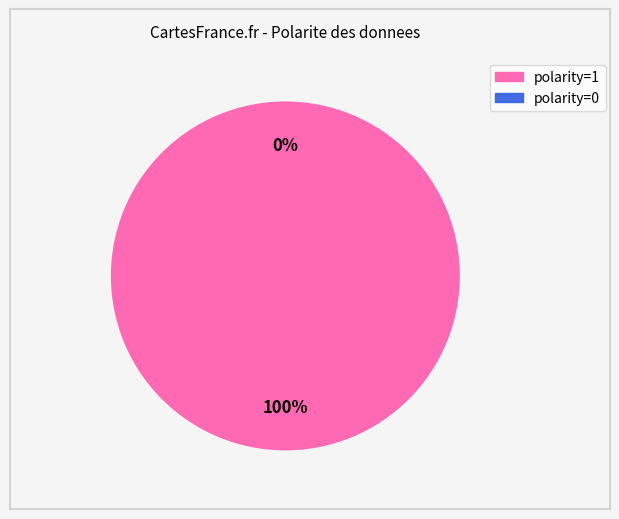

Combined, what portion of the pie is polarity=1 and polarity=0?

100.0%